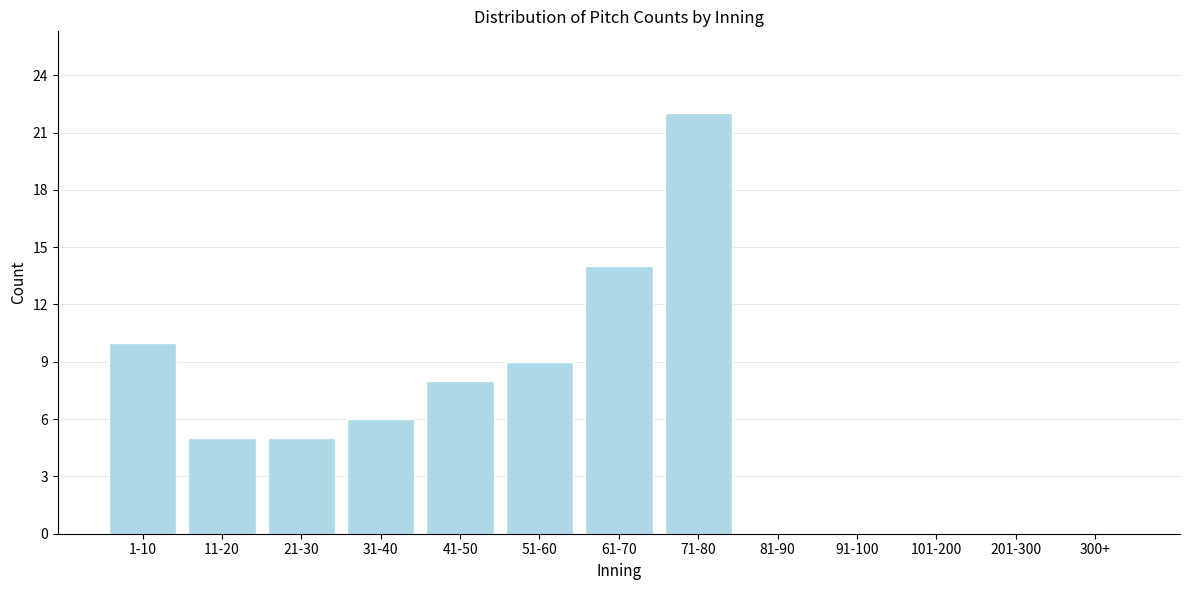

Reading right to left, transcribe all the data shown in this chart.

300+=0	201-300=0	101-200=0	91-100=0	81-90=0	71-80=22	61-70=14	51-60=9	41-50=8	31-40=6	21-30=5	11-20=5	1-10=10